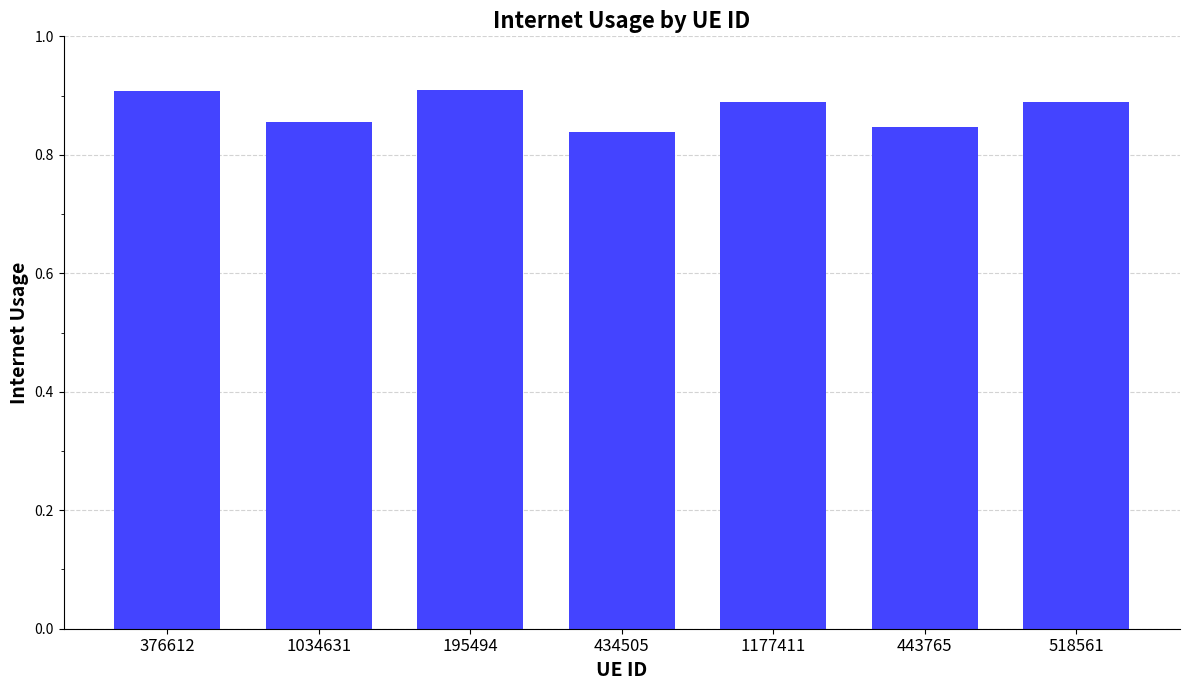

What is the sum of the values at 518561 and 434505?

1.7